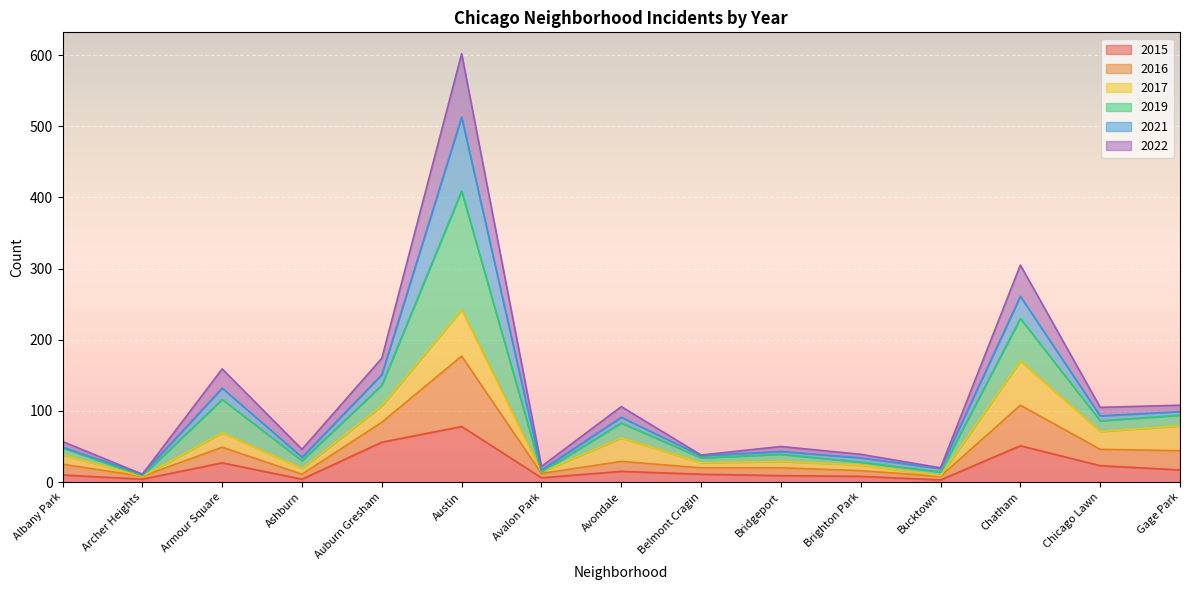

At which category does 2015 reach its first local peak?

Armour Square